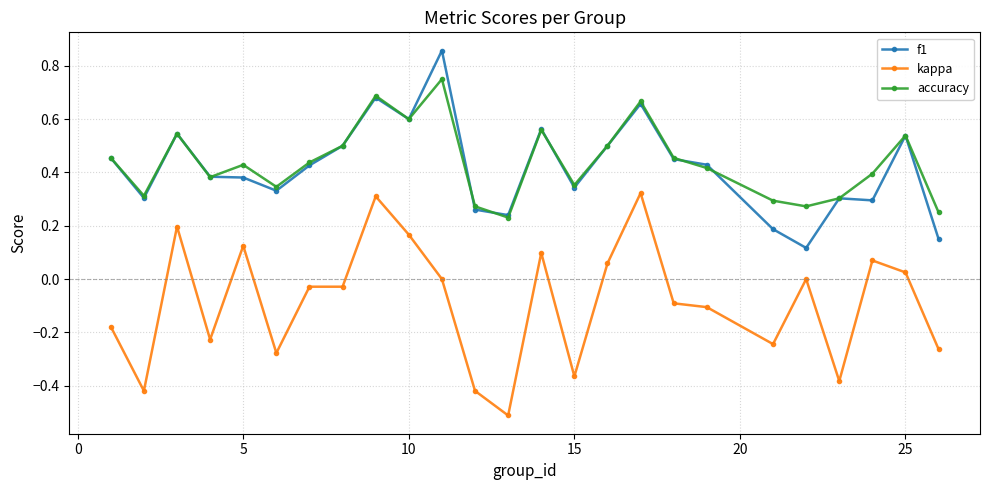

True or false: accuracy has more than 1 points higher than both neighbors.

True